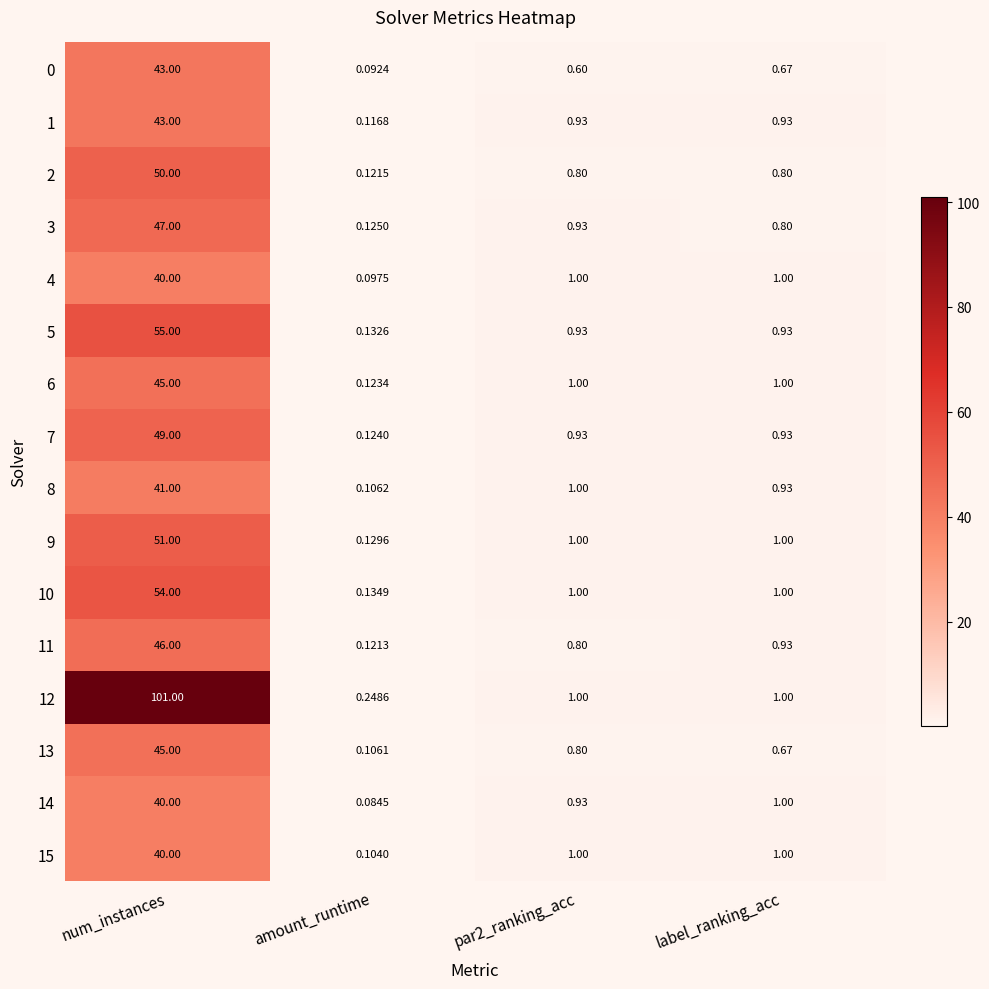

Which category has the highest value in the 9 series?

num_instances